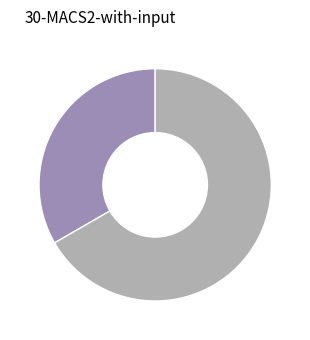

Is there a majority slice in this chart?

Yes